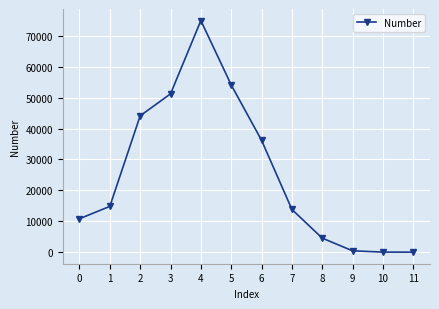

Where is the first local maximum?

4